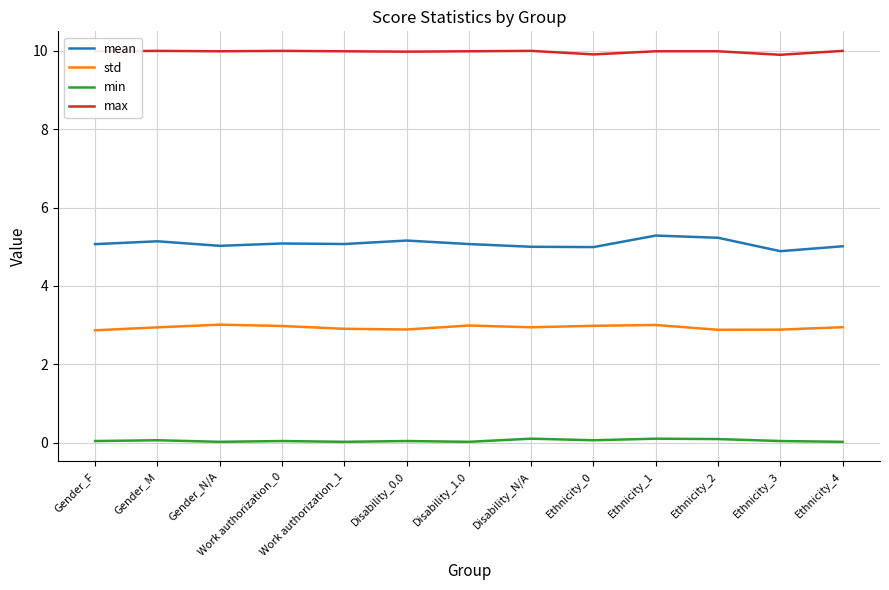

True or false: min and std intersect in this chart.

False